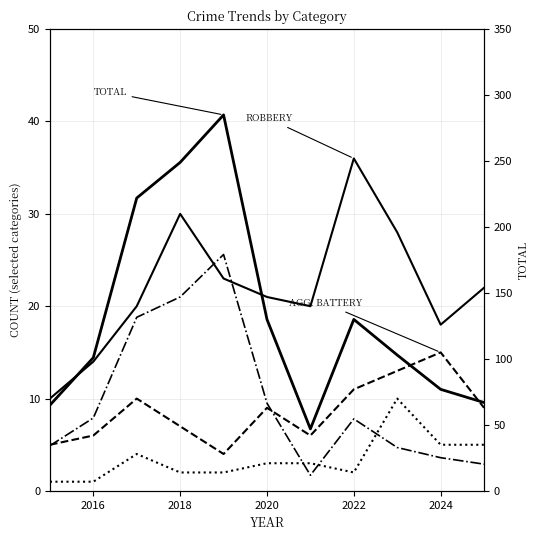

What is the average value of the Robbery series?

22.0